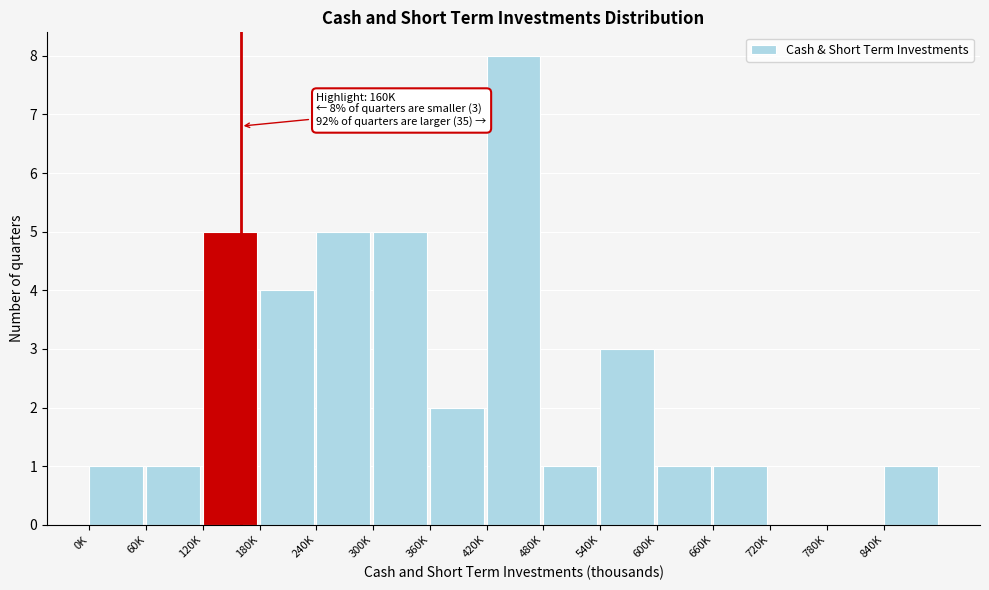

Reading left to right, extract all data points from this chart.

0K=1	60K=1	120K=5	180K=4	240K=5	300K=5	360K=2	420K=8	480K=1	540K=3	600K=1	660K=1	720K=0	780K=0	840K=1